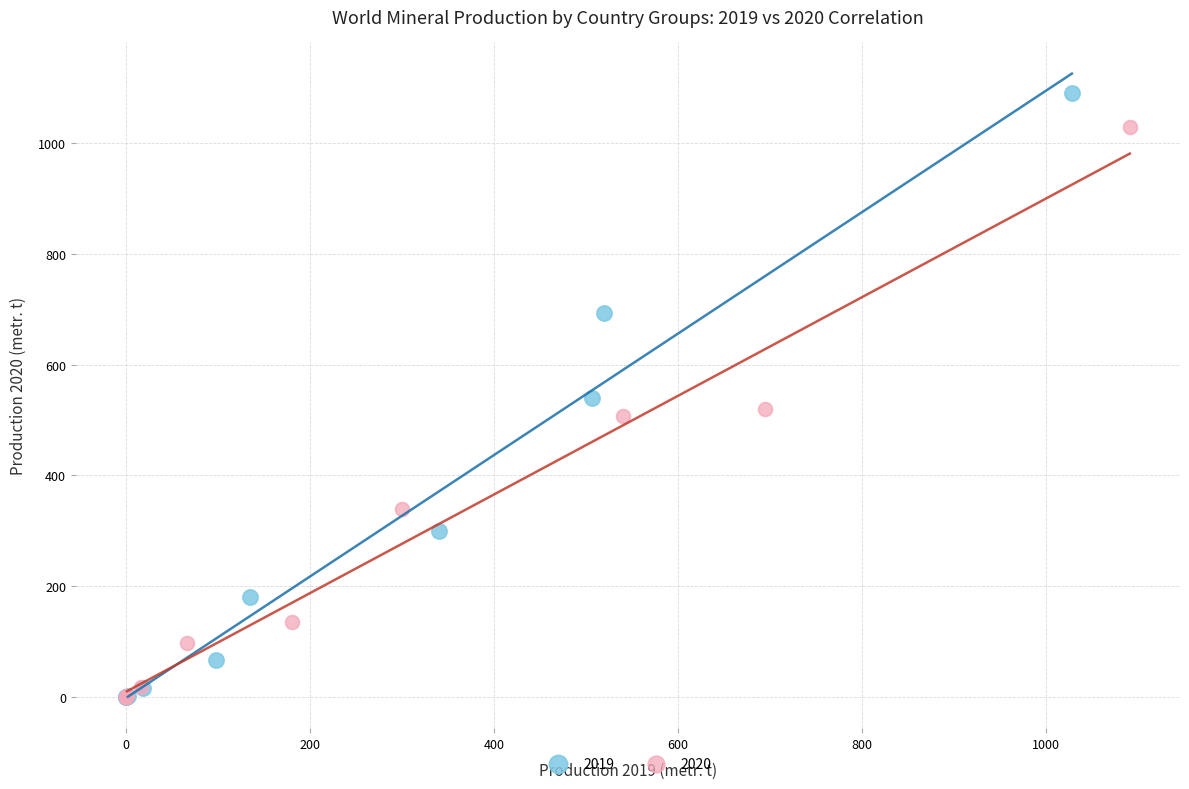

Which series reaches the maximum Y coordinate?

2019